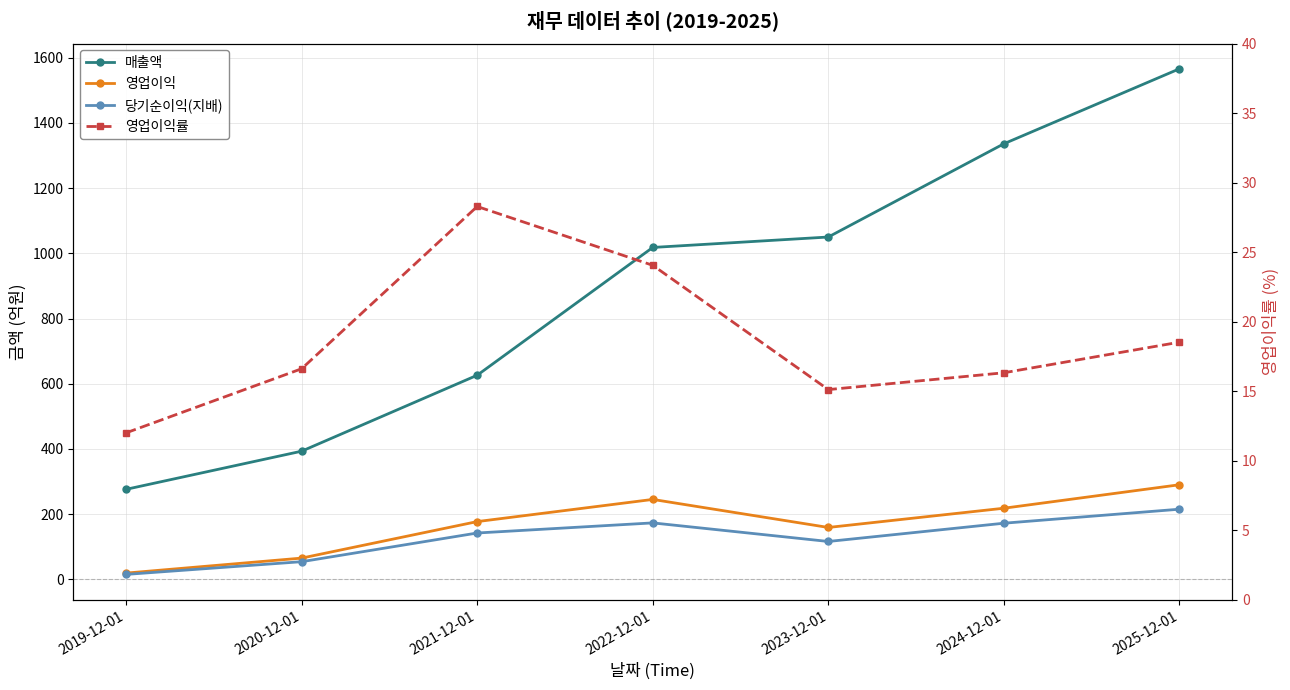

List the series in order of their peak value, highest first.

매출액, 영업이익, 당기순이익(지배), 영업이익률